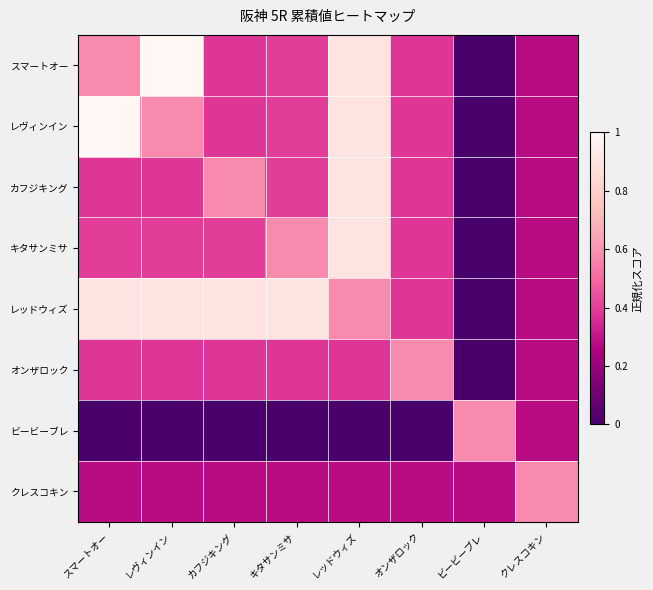

How many data points does each series have?

8